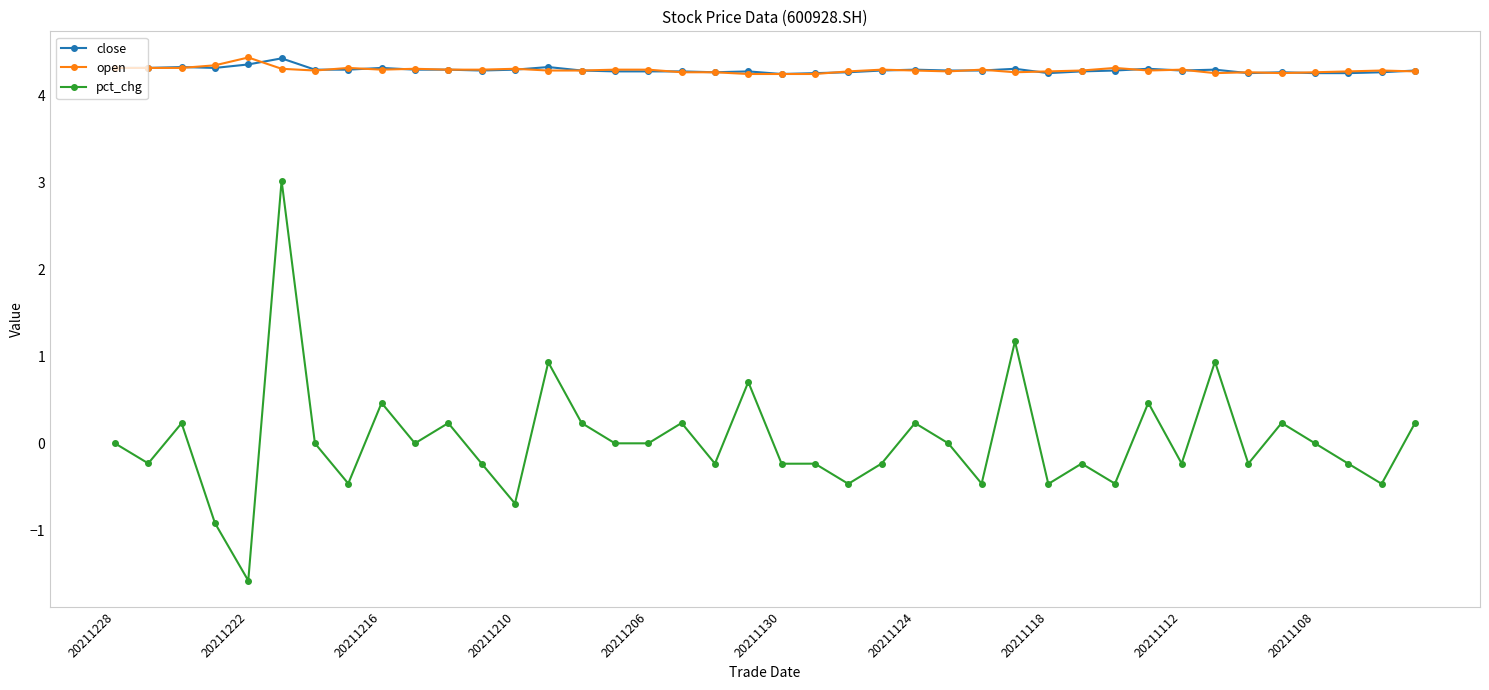

What is the value of the close point at the 9th from the left?

4.3